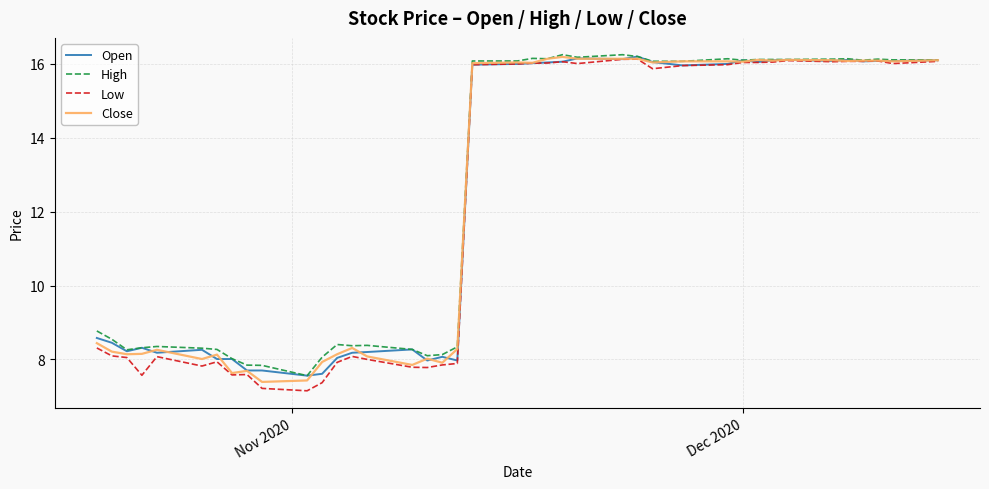

What is the lowest value of the High series?

7.6